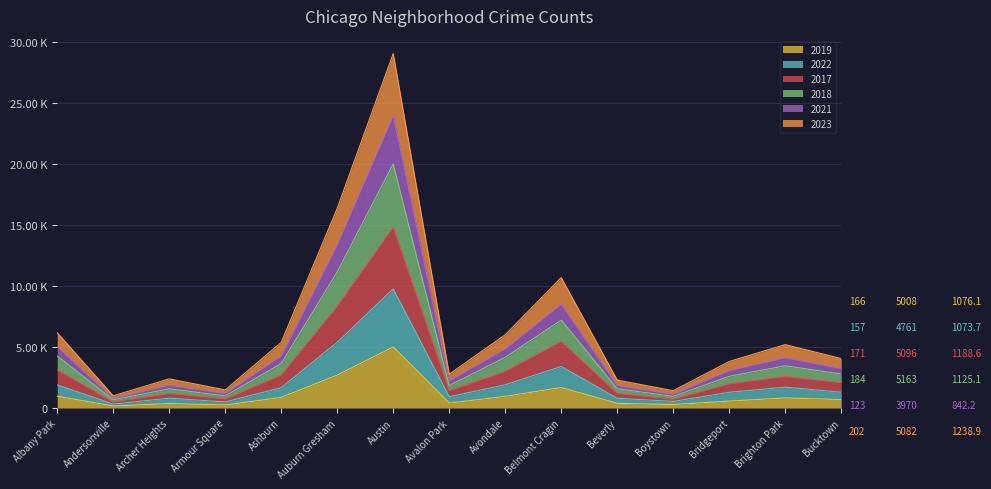

Is it true that 2023 equals 2196 at Boystown?

False